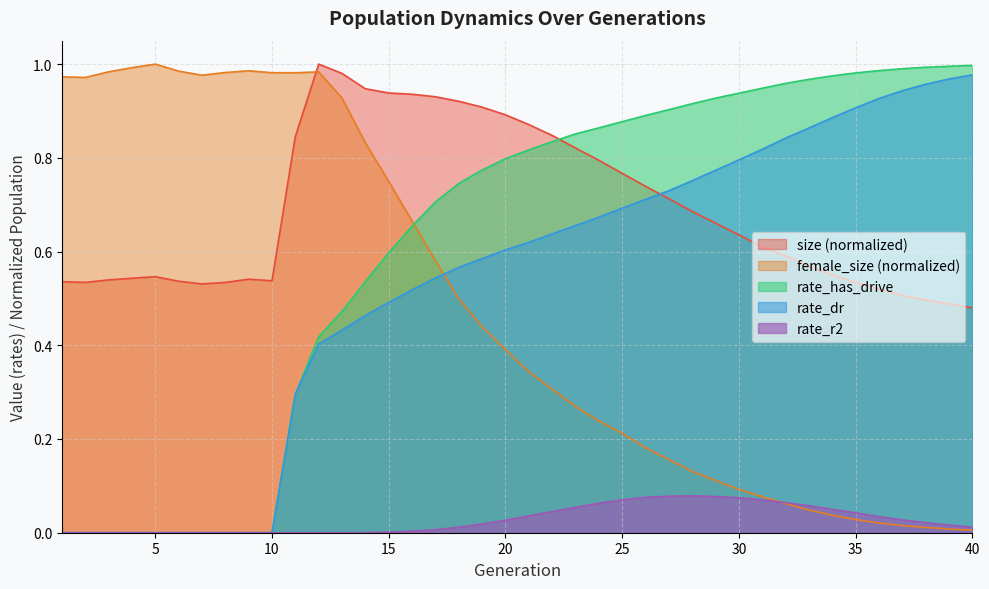

List the labels in order of rate_has_drive value, largest first.

40, 39, 38, 37, 36, 35, 34, 33, 32, 31, 30, 29, 28, 27, 26, 25, 24, 23, 22, 21, 20, 19, 18, 17, 16, 15, 14, 13, 12, 11, 1, 2, 3, 4, 5, 6, 7, 8, 9, 10